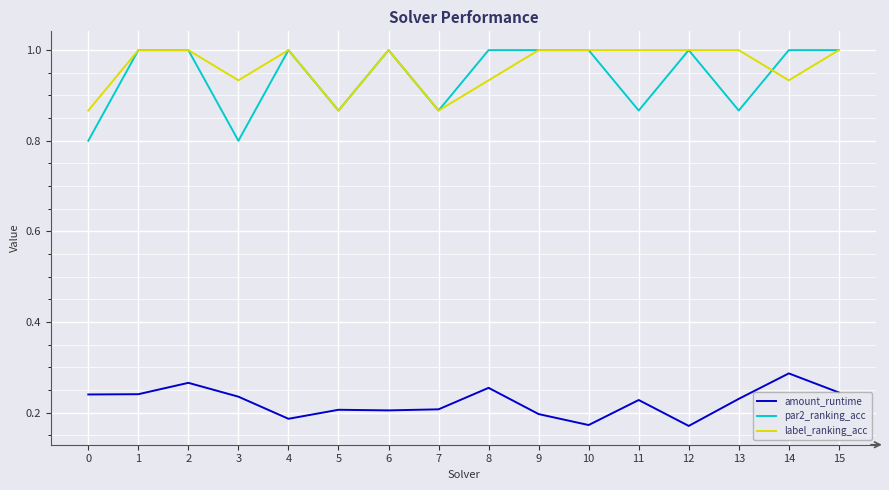

What is the total value across all series at 14?

2.2